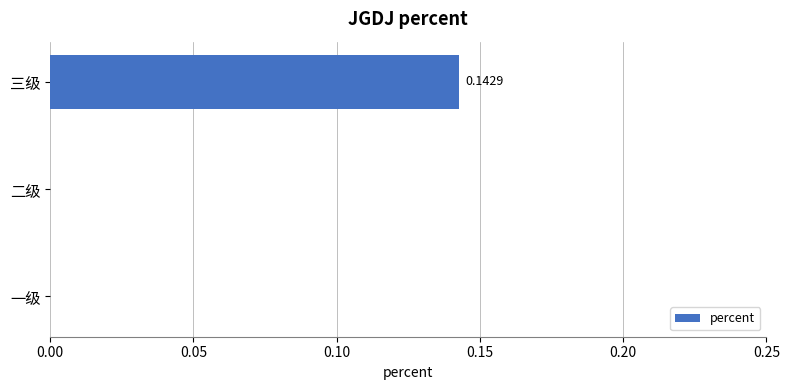

Between 一级 and 三级, which is larger?

三级